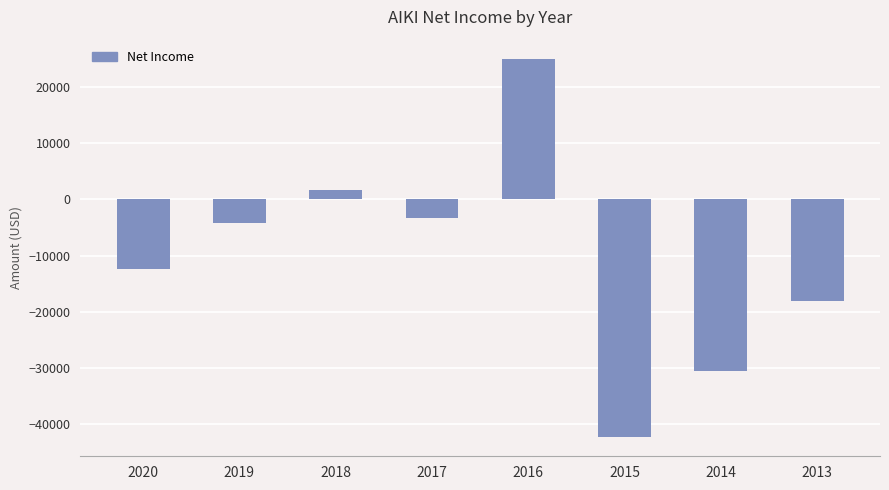

What is the ratio of the value at 2018 to the value at 2016?

0.1